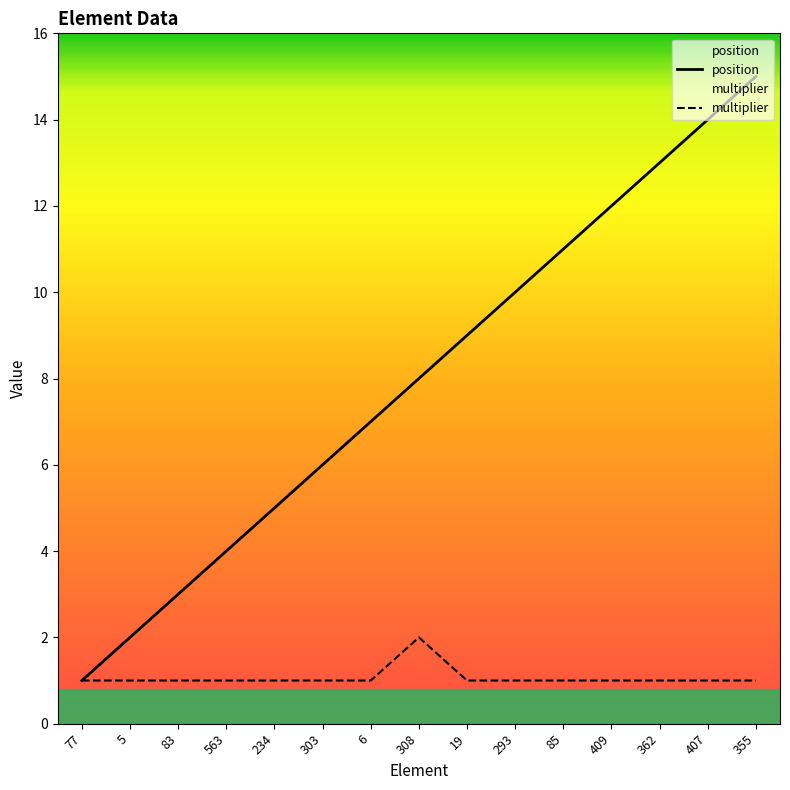

True or false: position and multiplier cross at least once.

False